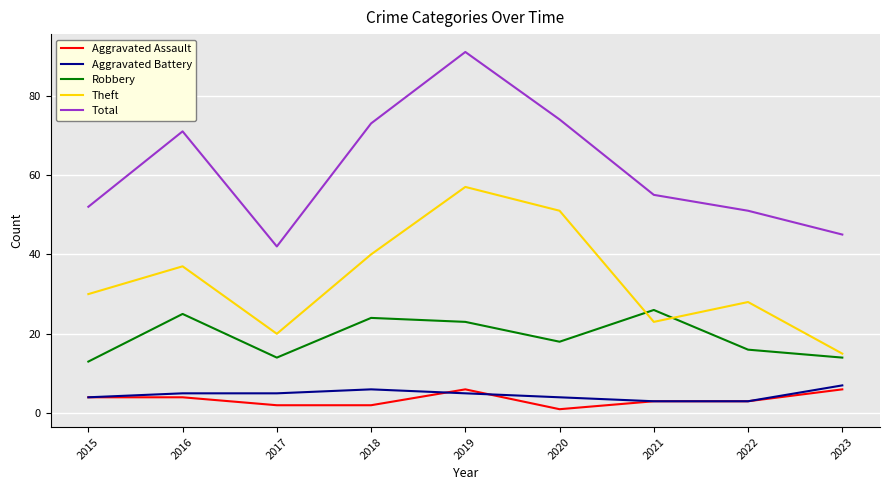

What is the sum of all Robbery values?

173